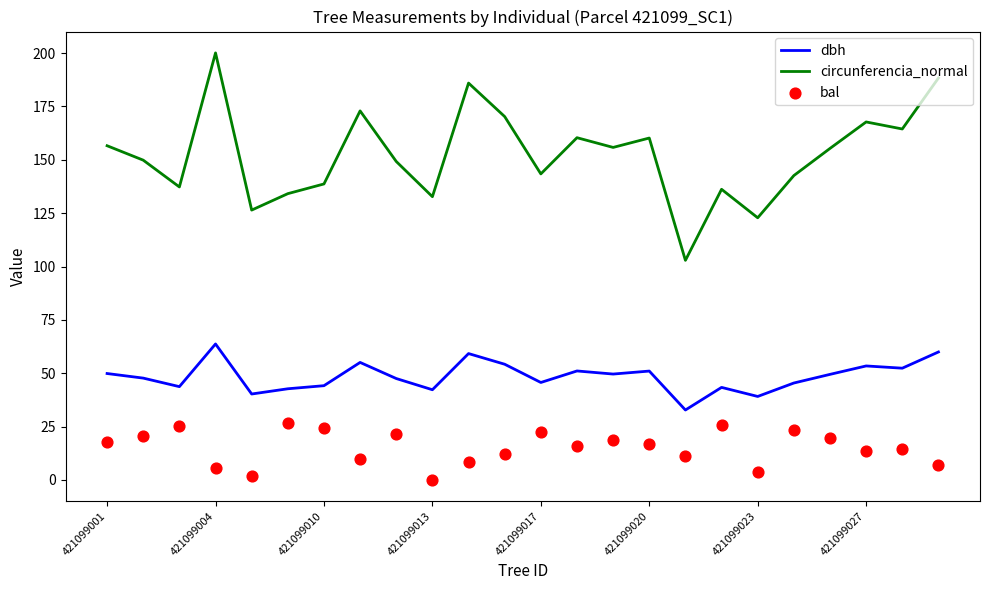

What are all the series names shown in the legend?

dbh, circunferencia_normal, bal